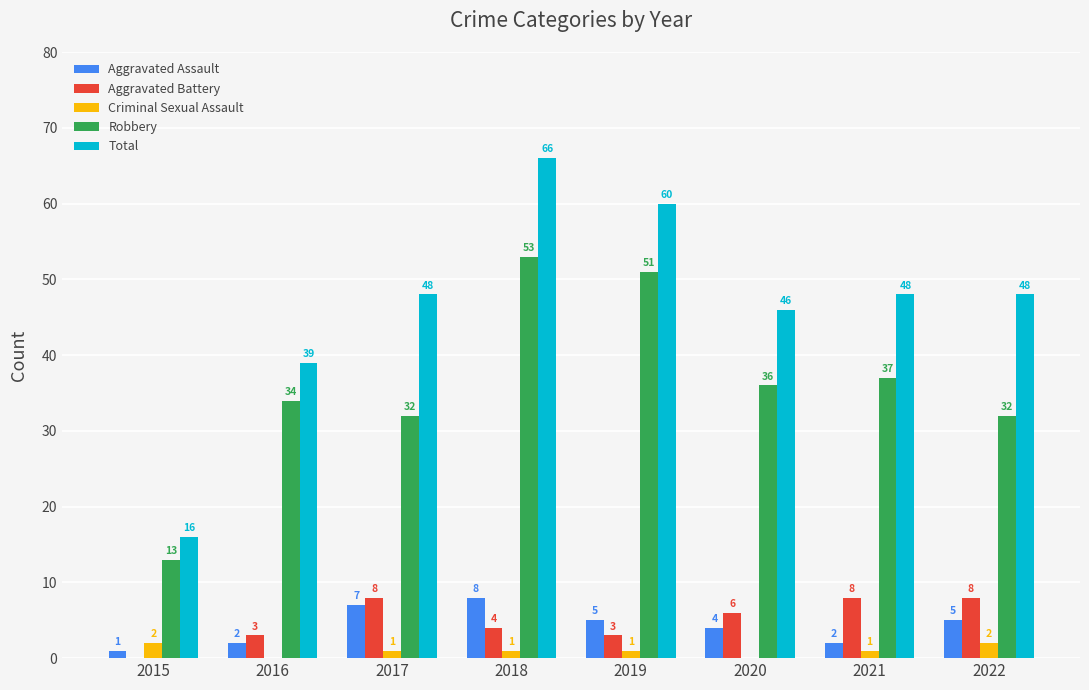

True or false: Total has a value of 63 at 2021.

False